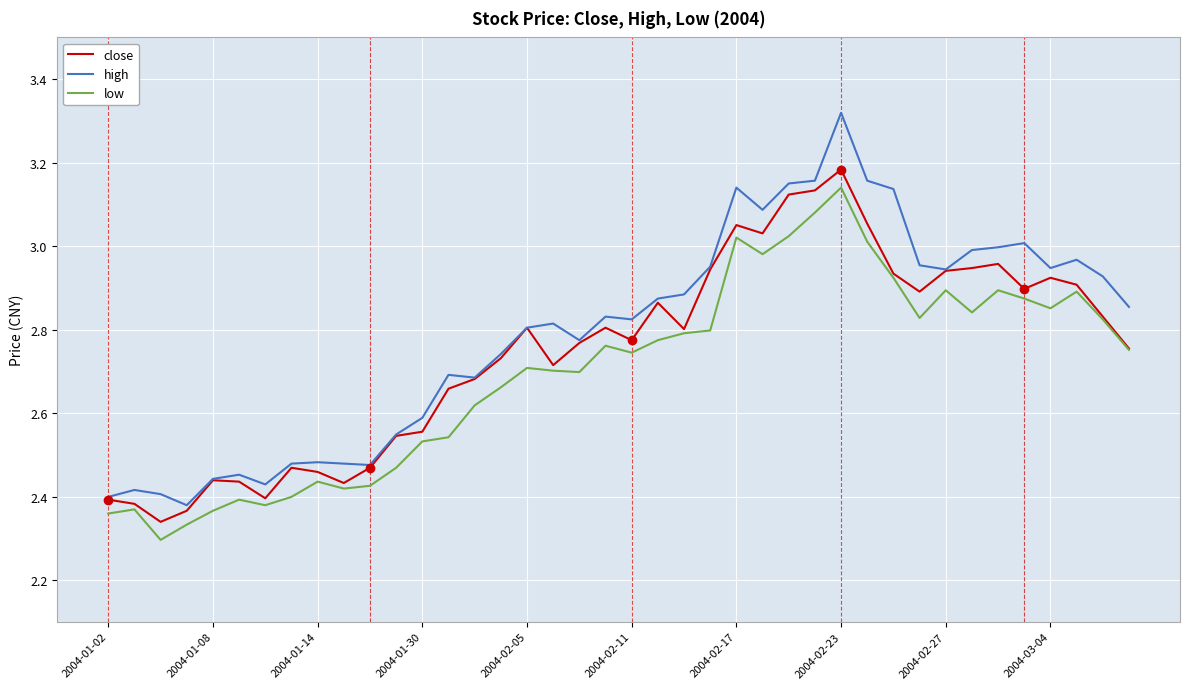

Which series has the widest spread of values?

high